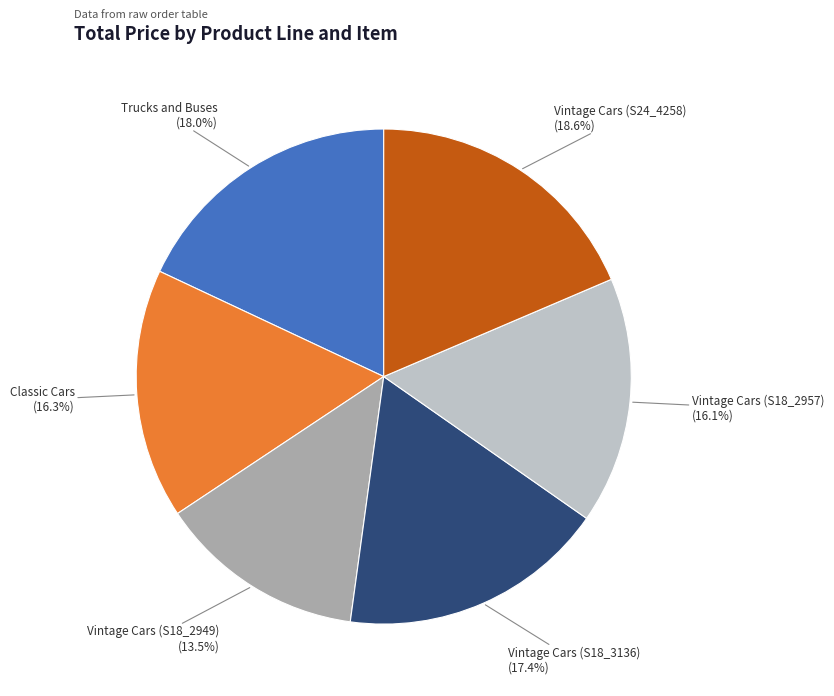

Is there a majority slice in this chart?

No